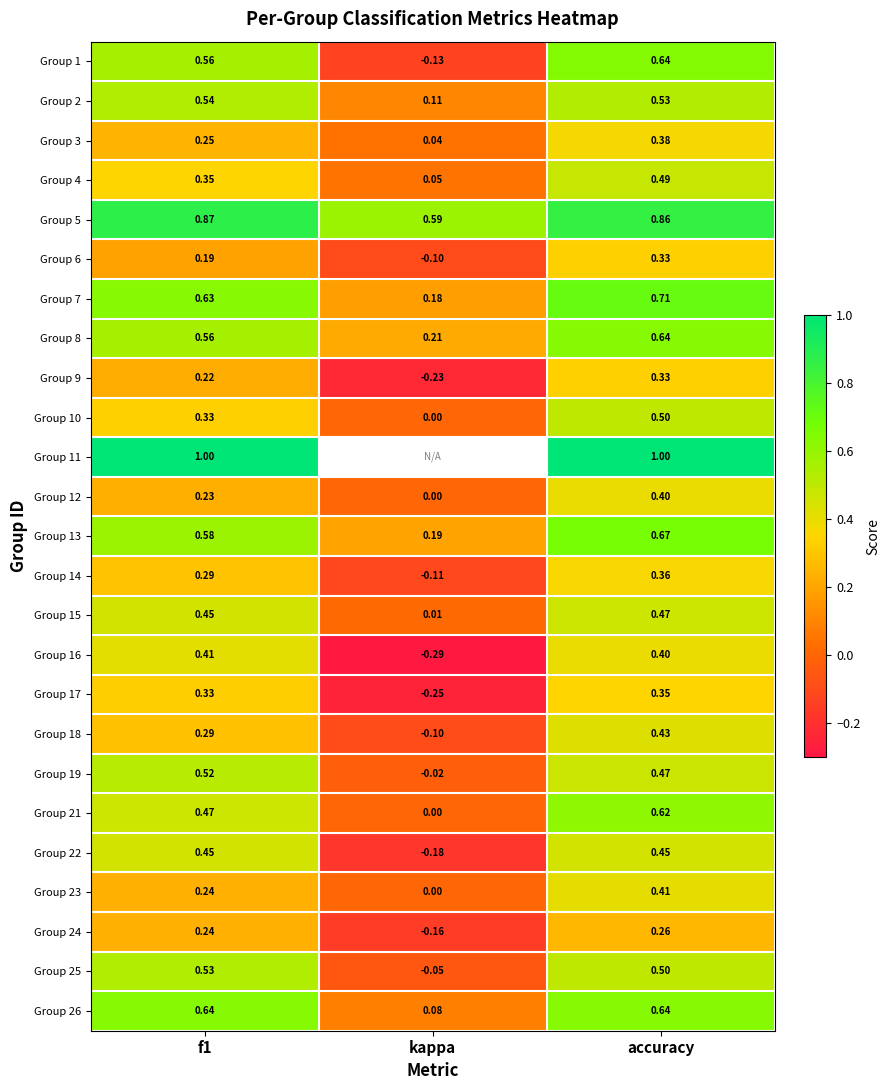

Rank the categories by Group 3 value from highest to lowest.

accuracy, f1, kappa